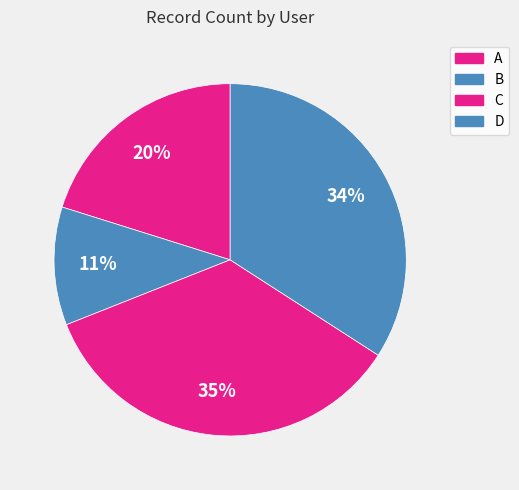

How many slices are in this pie chart?

4